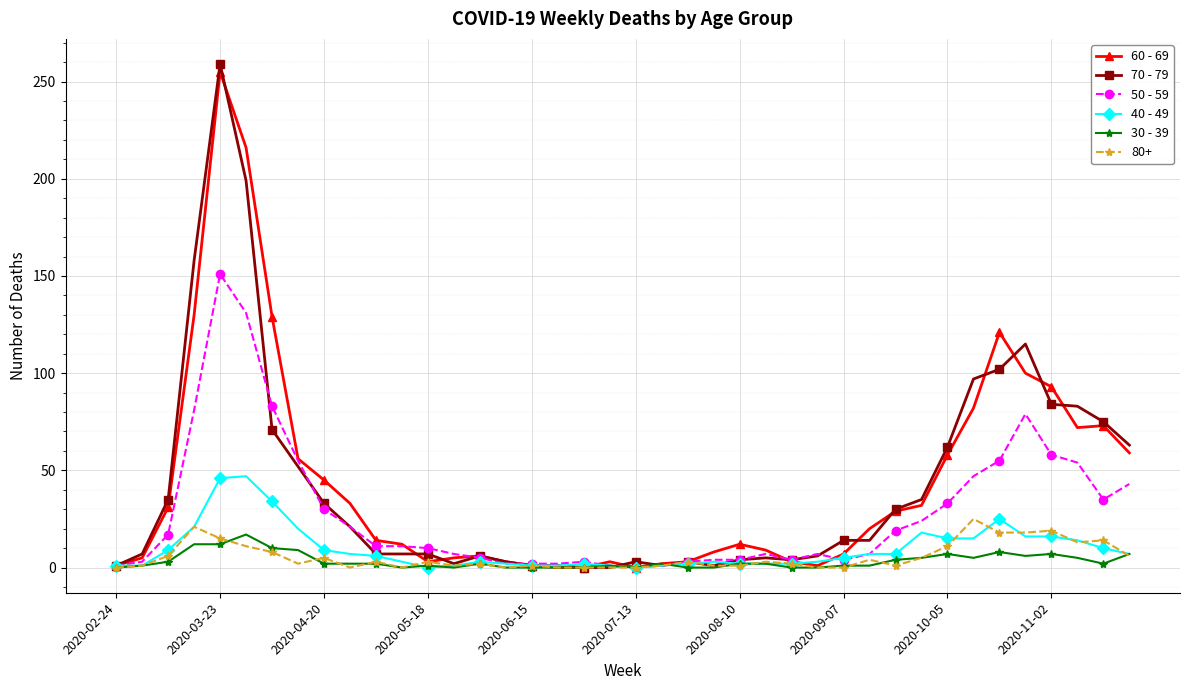

How many lines are shown in the chart?

6